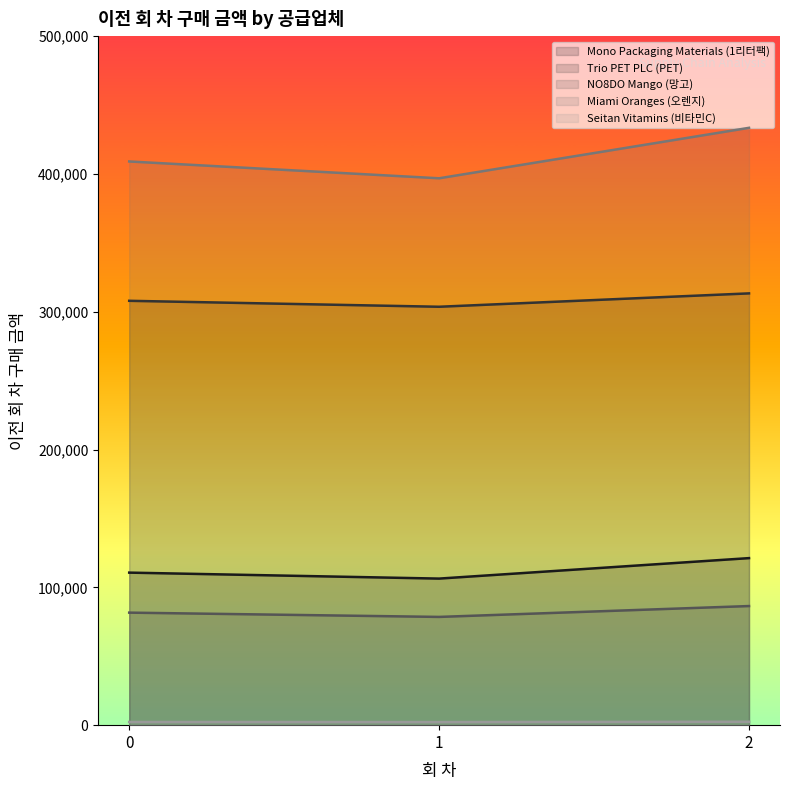

What is the minimum value shown in the chart?

2233.9